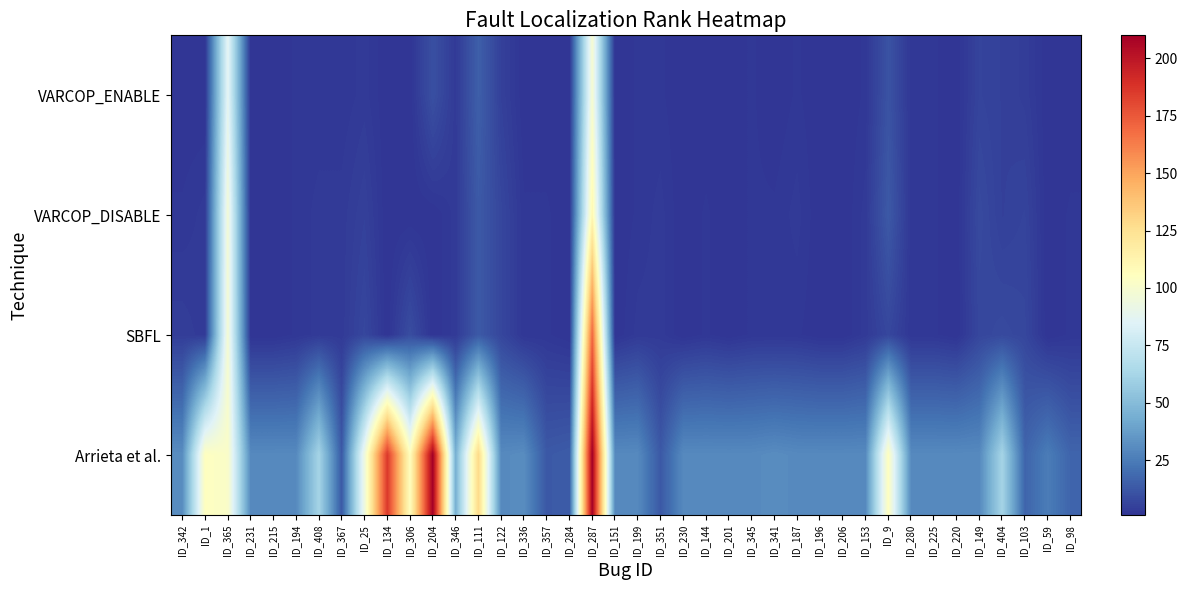

Rank the series by their maximum value, from lowest to highest.

VARCOP_ENABLE, VARCOP_DISABLE, SBFL, Arrieta et al.